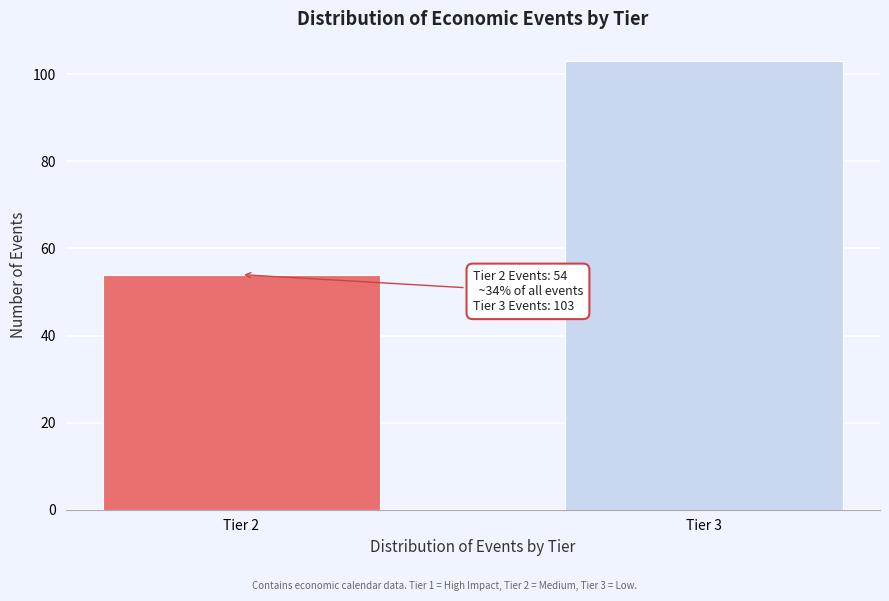

Reading right to left, list all the values displayed in this chart.

103	54